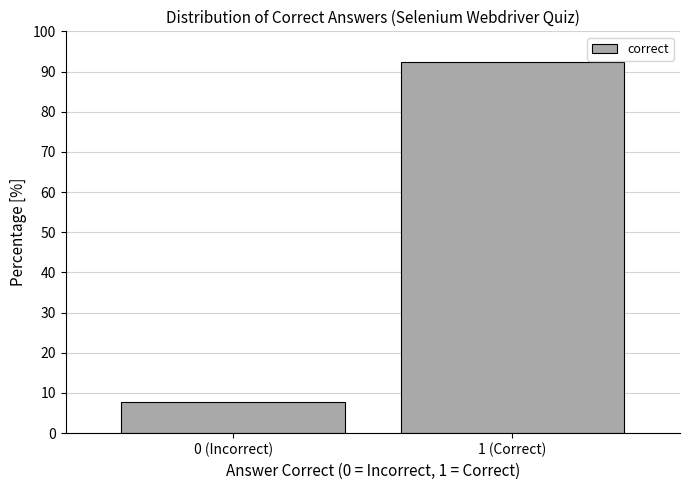

Reading left to right, list all the values displayed in this chart.

0 (Incorrect)=7.7	1 (Correct)=92.3